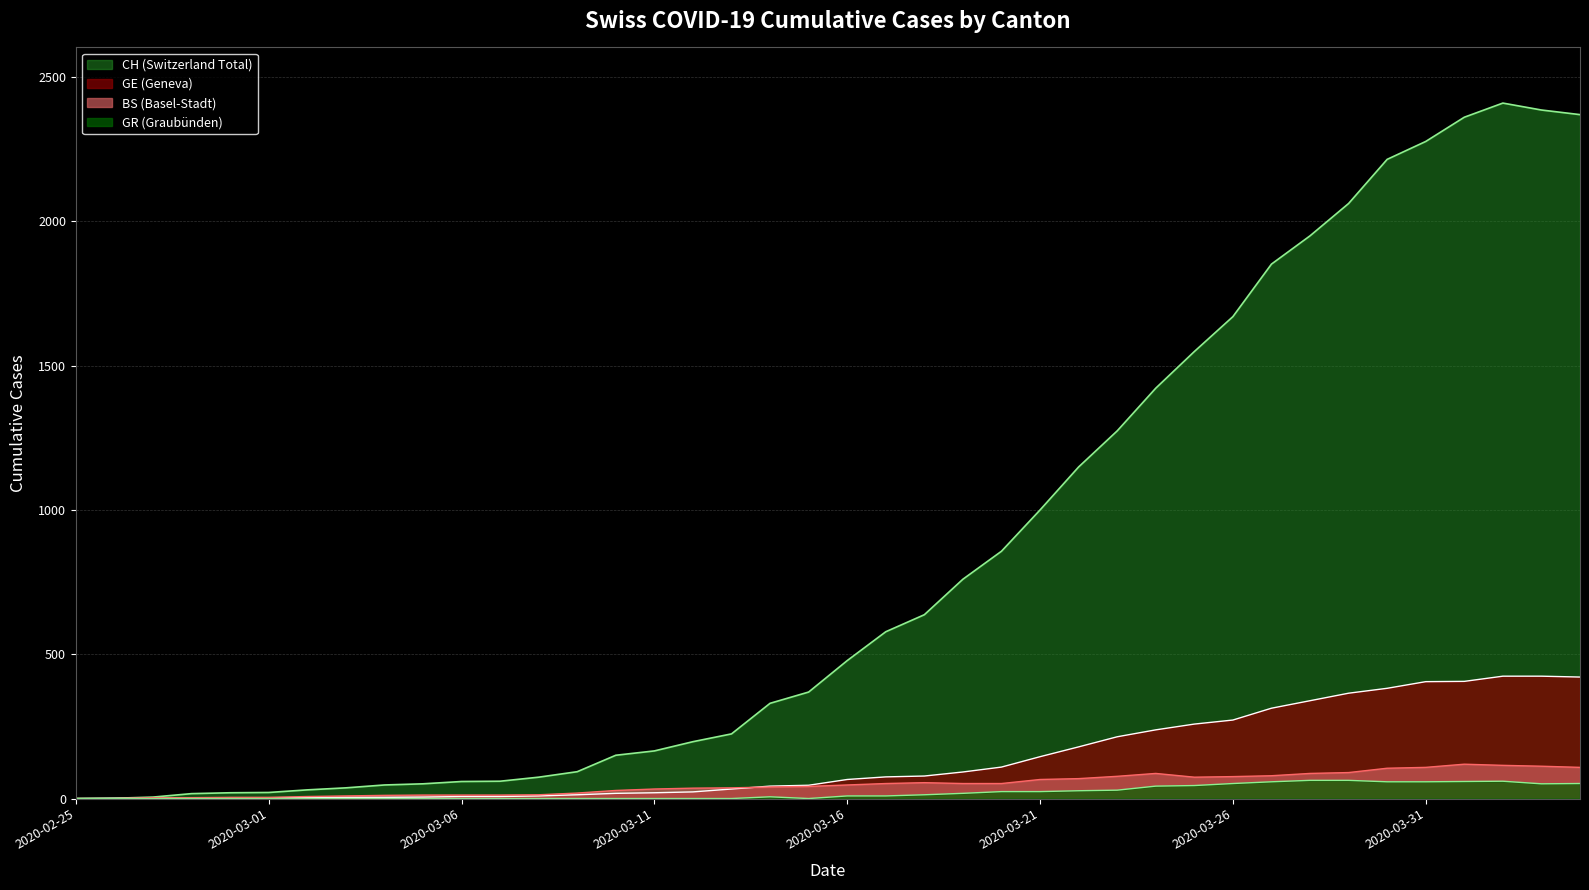

What is the sum of the BS values at 33 and 30?

166